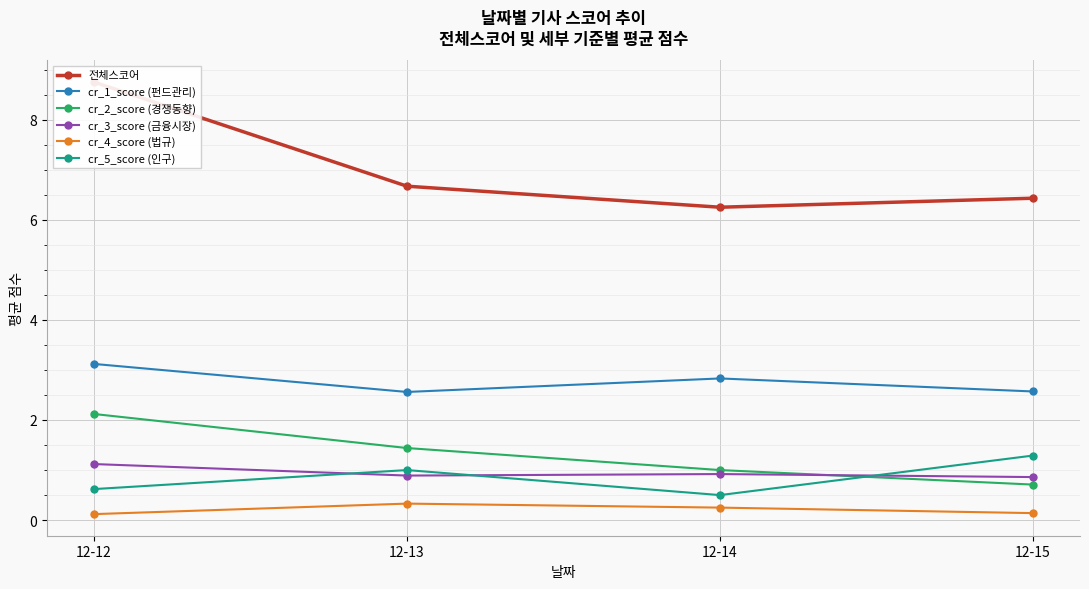

Which series ends up on top after the final intersection of cr_2_score (경쟁동향) and cr_3_score (금융시장)?

cr_3_score (금융시장)